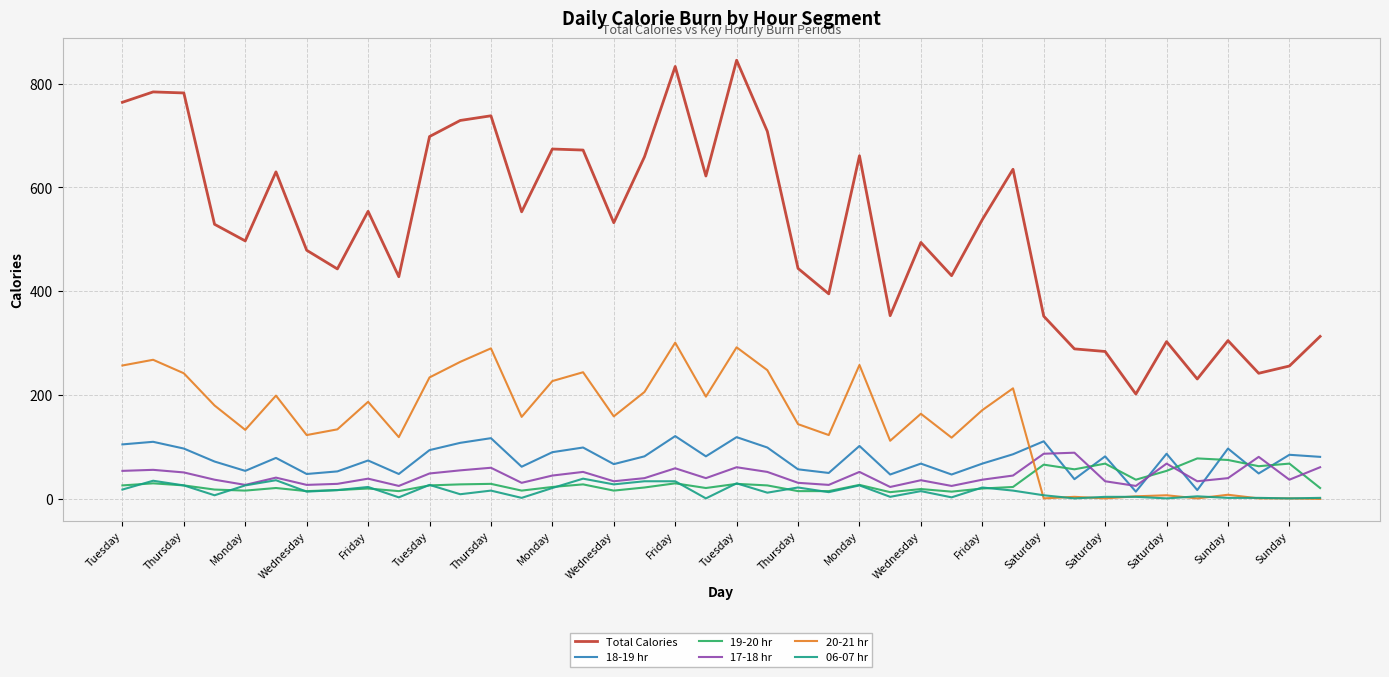

After their last crossing, which series has the higher values: 18-19 hr or 17-18 hr?

18-19 hr